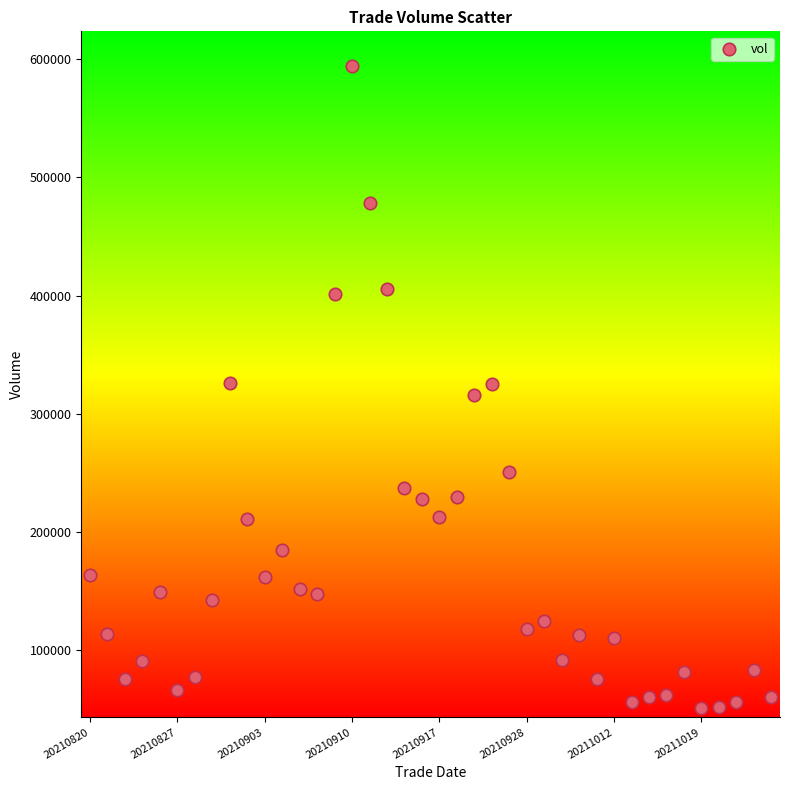

What is the range of Y values (max minus min)?

542809.2